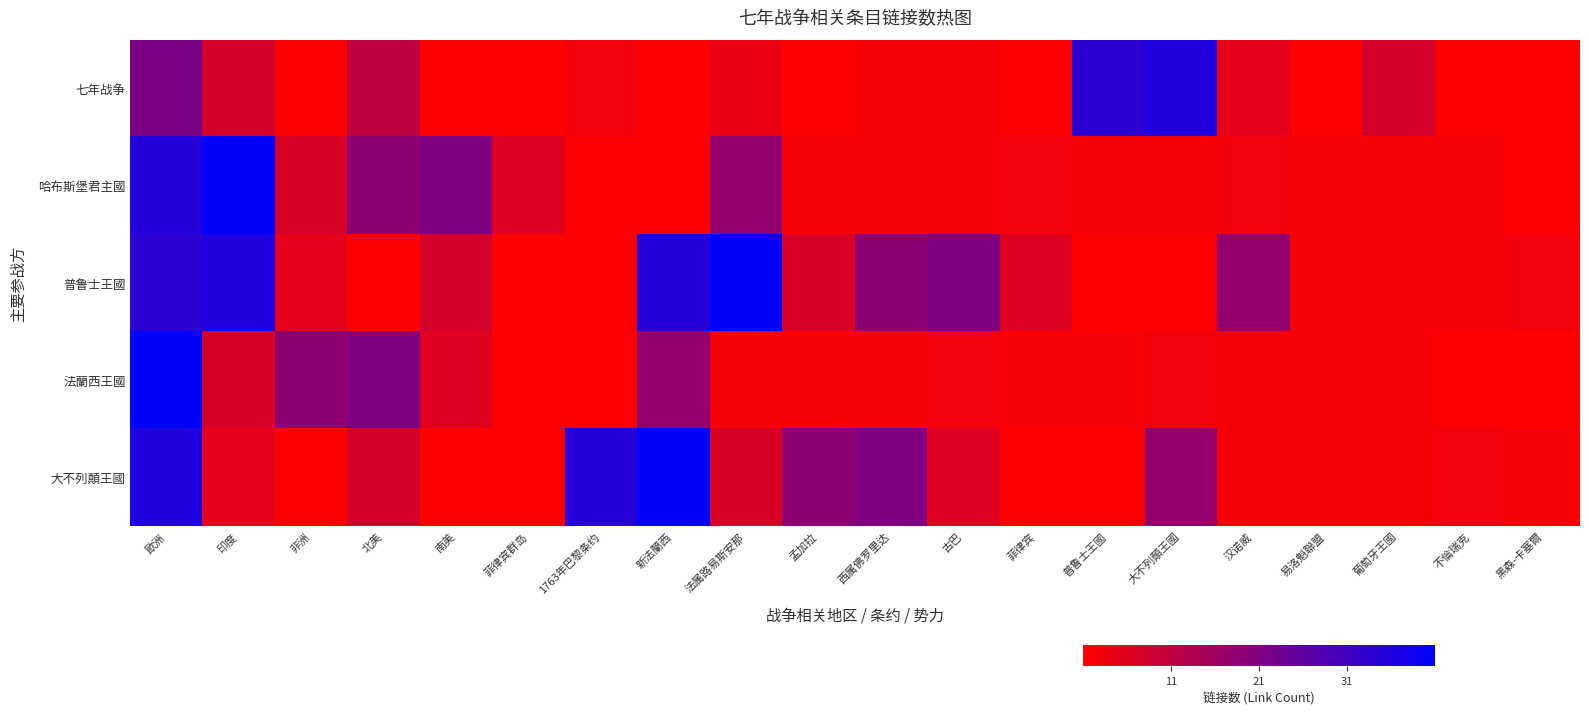

What is the minimum value shown in the chart?

1